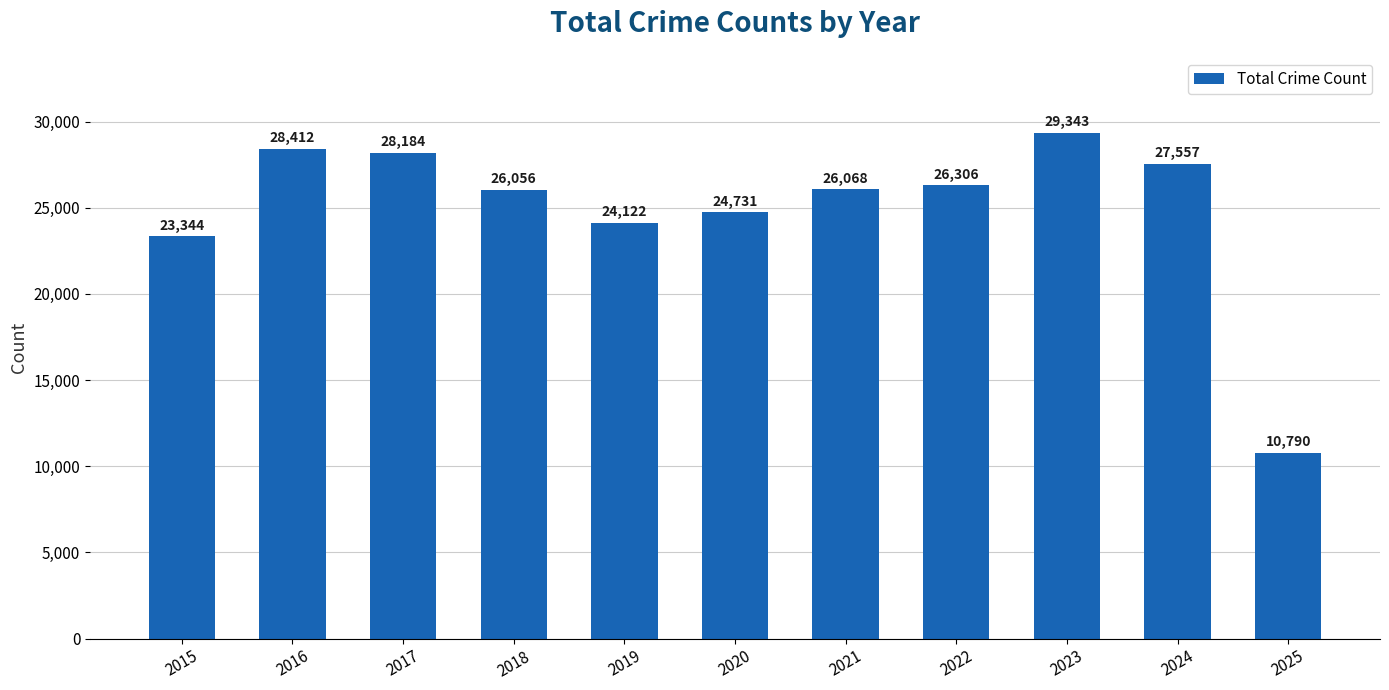

What is the sum of the values at 2017 and 2015?

51528